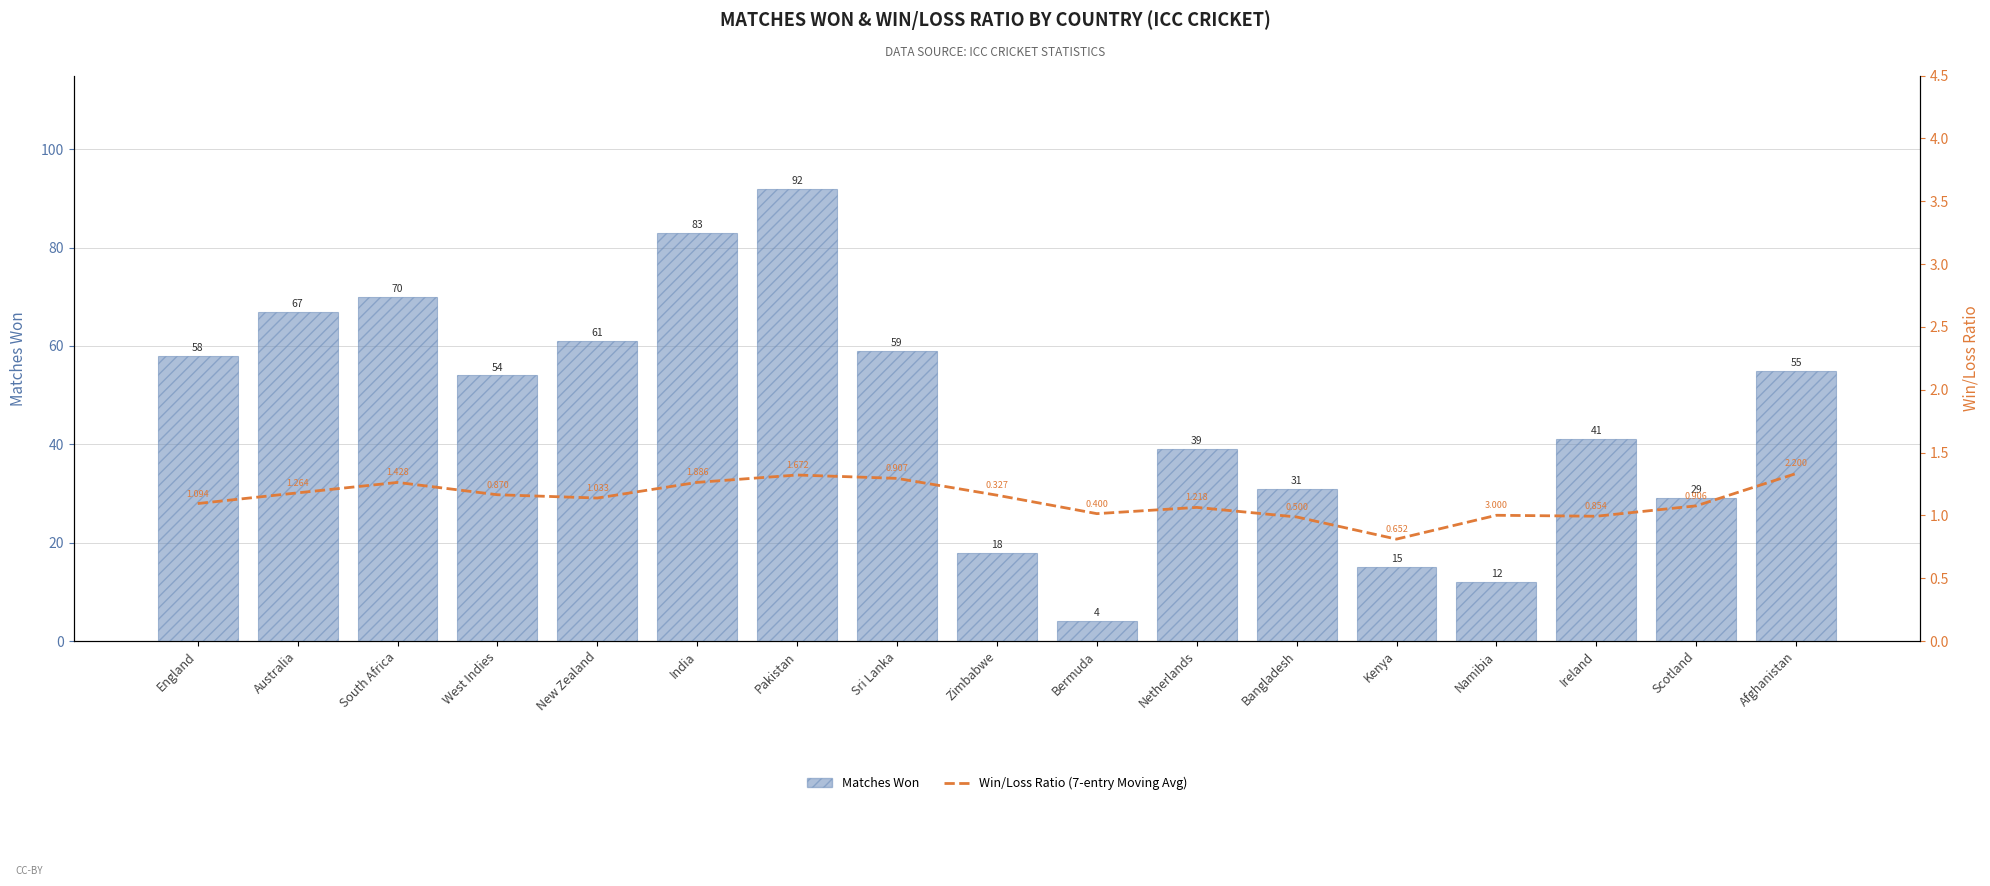

Between Pakistan and Zimbabwe, which series saw the biggest shift?

Matches Won